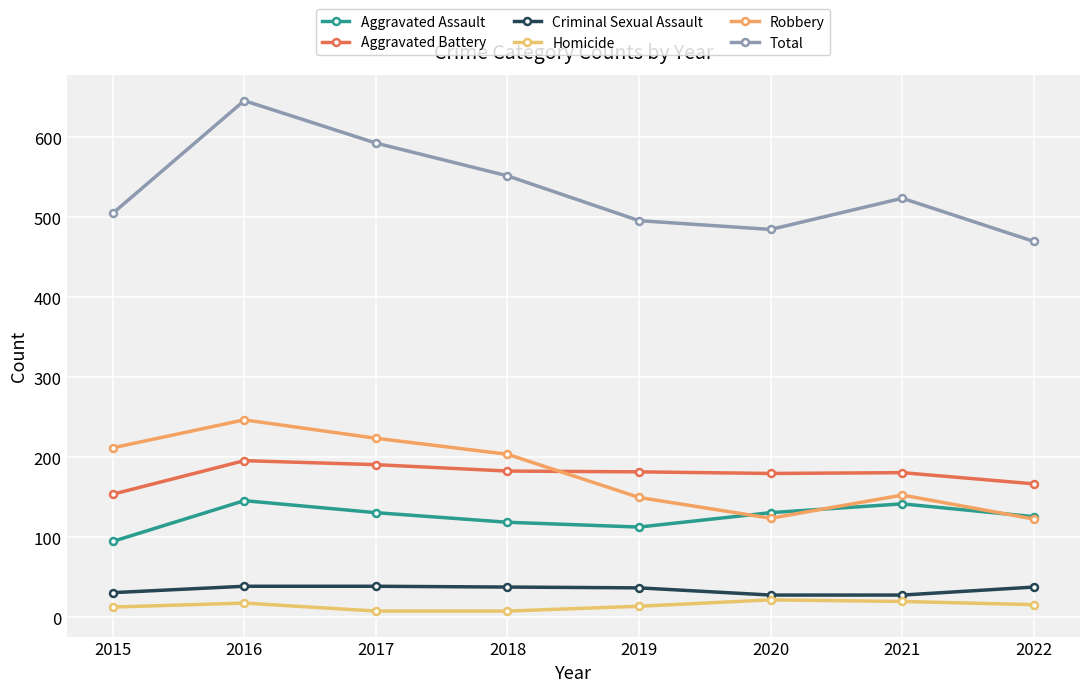

True or false: Robbery and Criminal Sexual Assault intersect in this chart.

False